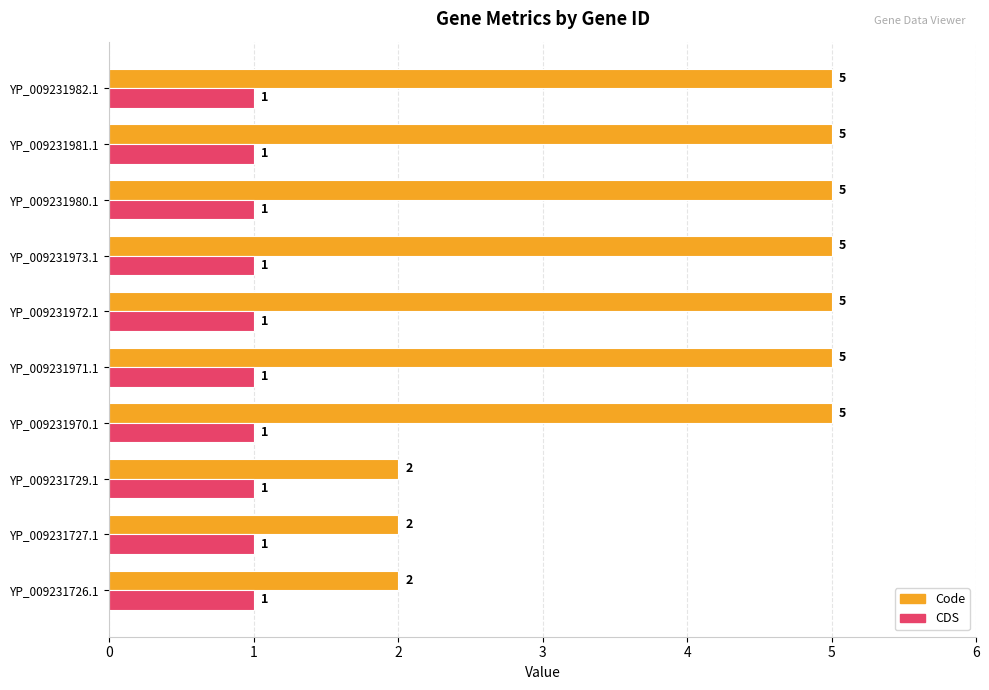

What value does the Code series have at YP_009231981.1?

5